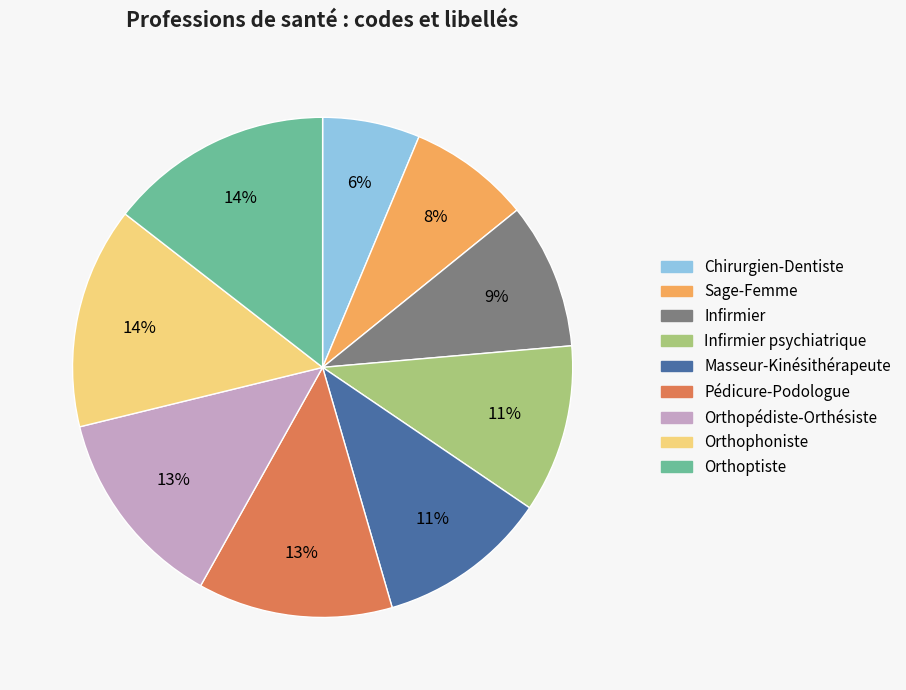

To the nearest percent, what is the combined percentage of Sage-Femme and Infirmier?

17%